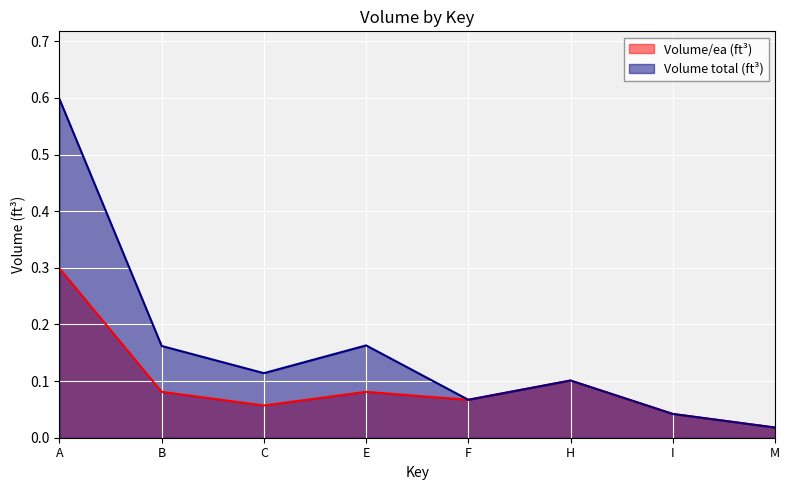

True or false: Volume total (ft³) and Volume/ea (ft³) cross at least once.

False